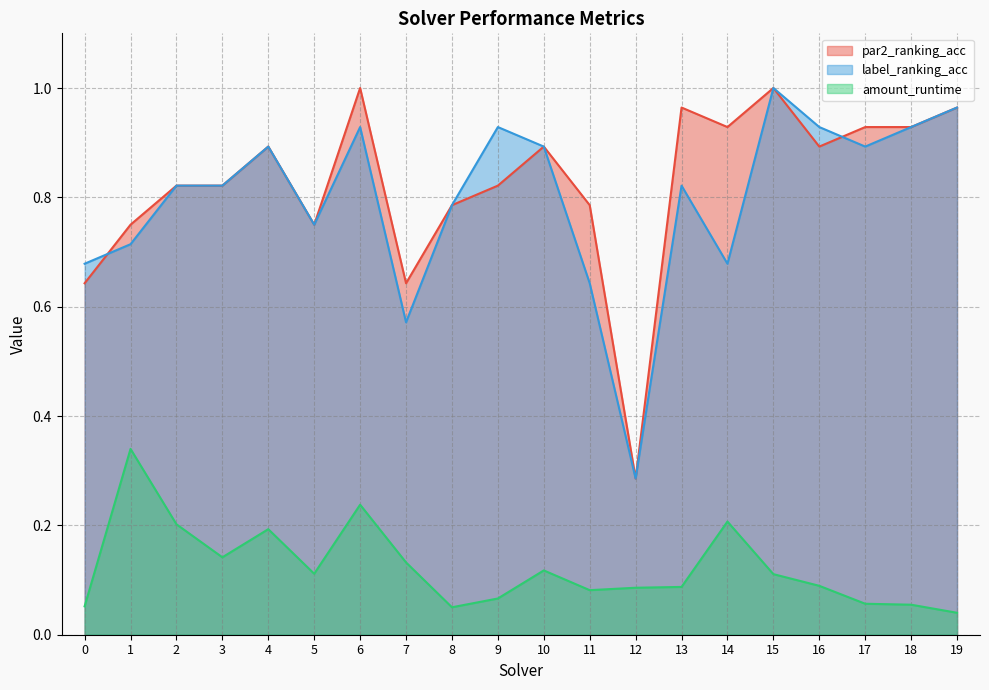

What is the total value across all series at 6?

2.2